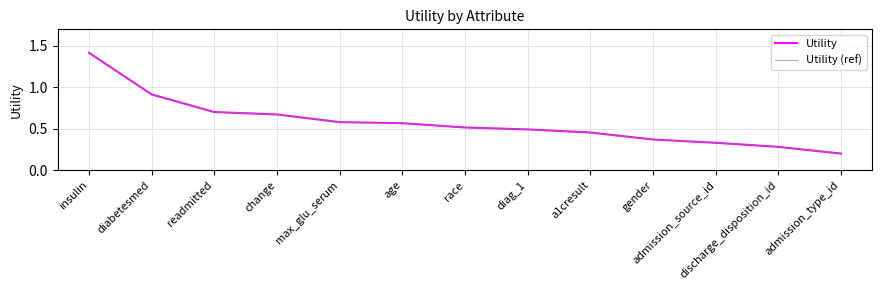

Between diag_1 and max_glu_serum, which is larger?

max_glu_serum